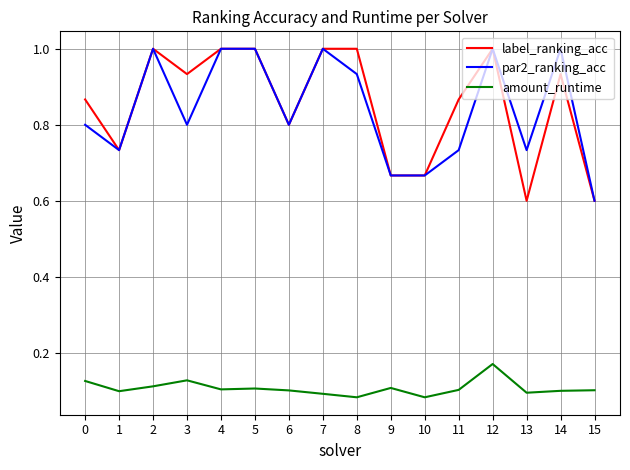

At how many categories does at least one series exceed 0?

16